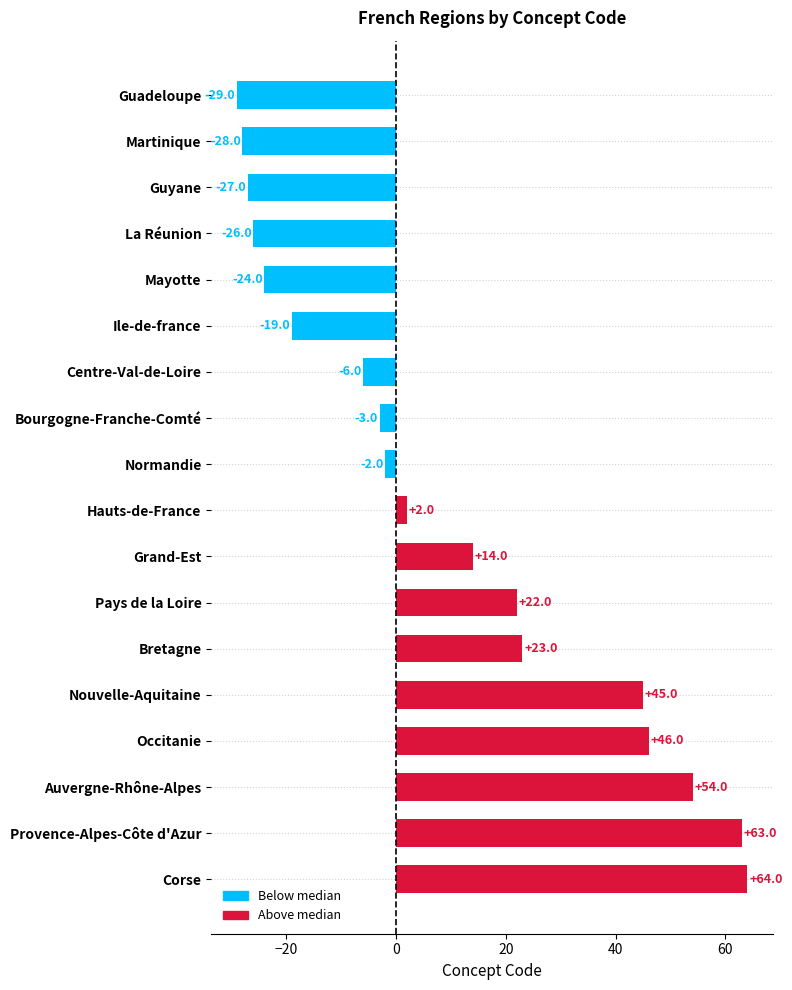

How many values are below 2?

9